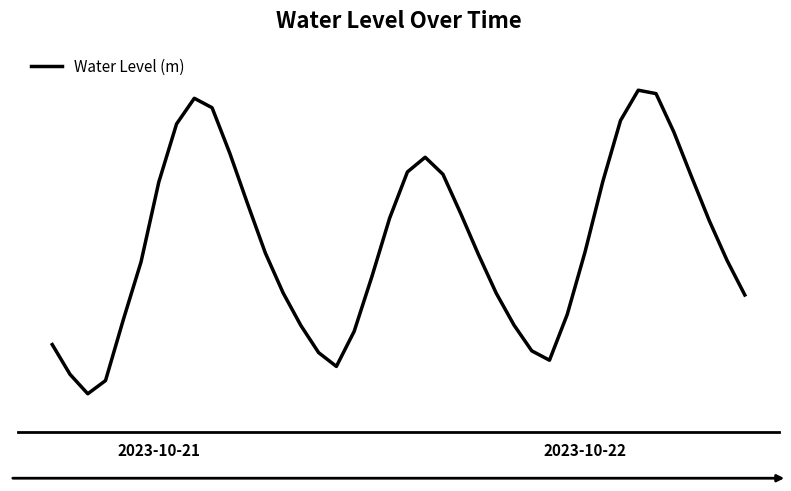

Is this an area chart (filled region under the line)?

No